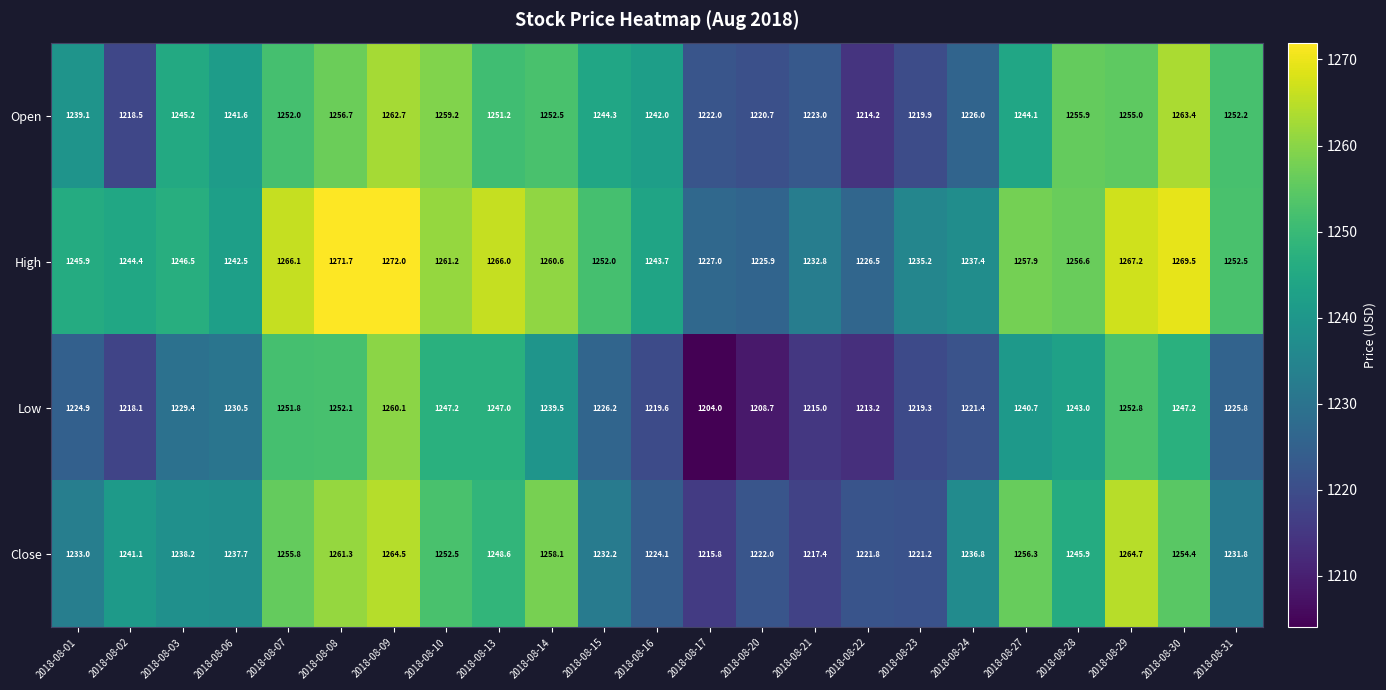

At which category does the chart reach its peak across all series?

2018-08-09